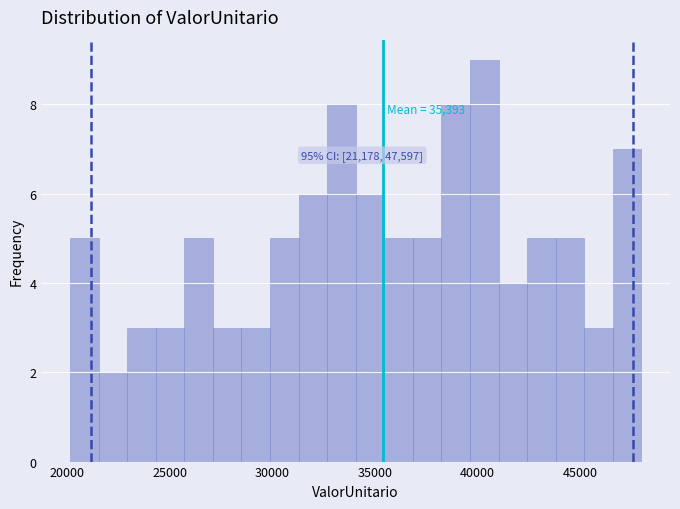

Read against the x-axis, roughly where is the centre of the tallest bar?

40500